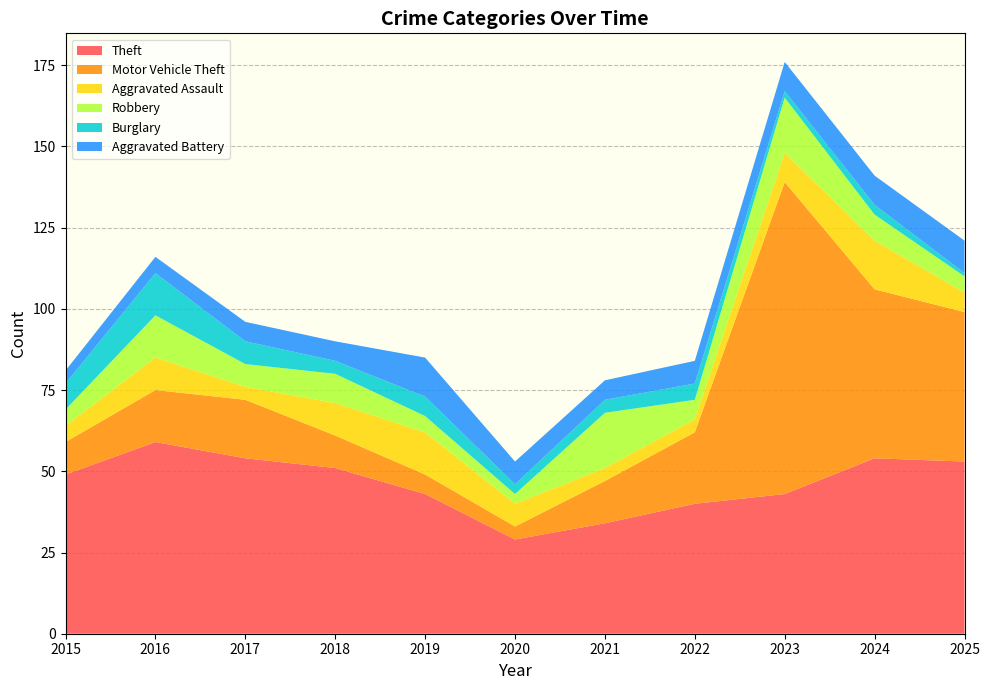

Reading left to right, list all the values displayed in this chart.

Theft: 2015=49	2016=59	2017=54	2018=51	2019=43	2020=29	2021=34	2022=40	2023=43	2024=54	2025=53
Motor Vehicle Theft: 2015=10	2016=16	2017=18	2018=10	2019=6	2020=4	2021=13	2022=22	2023=96	2024=52	2025=46
Aggravated Assault: 2015=5	2016=10	2017=4	2018=10	2019=13	2020=7	2021=4	2022=4	2023=9	2024=15	2025=6
Robbery: 2015=5	2016=13	2017=7	2018=9	2019=5	2020=3	2021=17	2022=6	2023=17	2024=8	2025=5
Burglary: 2015=8	2016=13	2017=7	2018=4	2019=6	2020=3	2021=4	2022=5	2023=2	2024=3	2025=1
Aggravated Battery: 2015=4	2016=5	2017=6	2018=6	2019=12	2020=7	2021=6	2022=7	2023=9	2024=9	2025=10